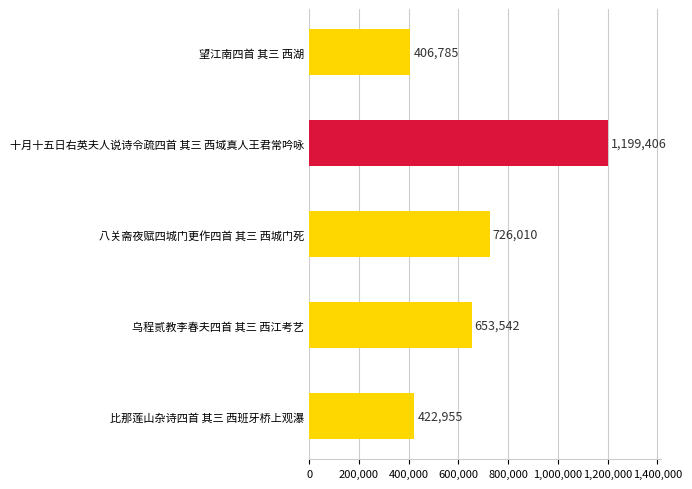

How many categories are shown in the chart?

5